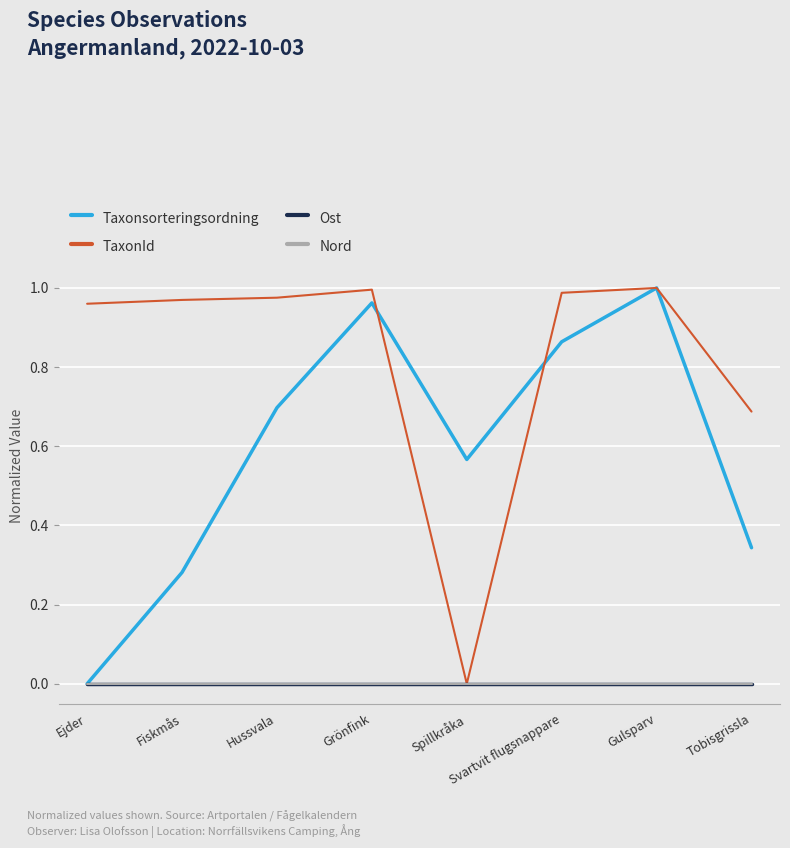

Does the chart have visible grid lines?

Yes